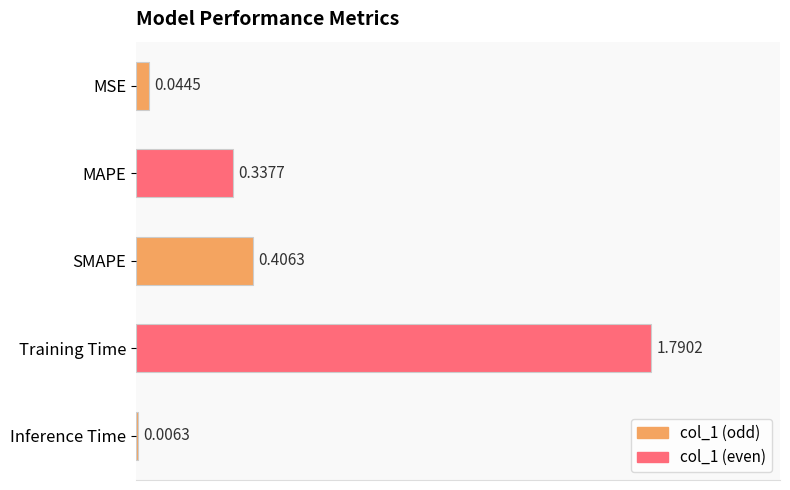

Where is the data nearest to the value 0?

Inference Time